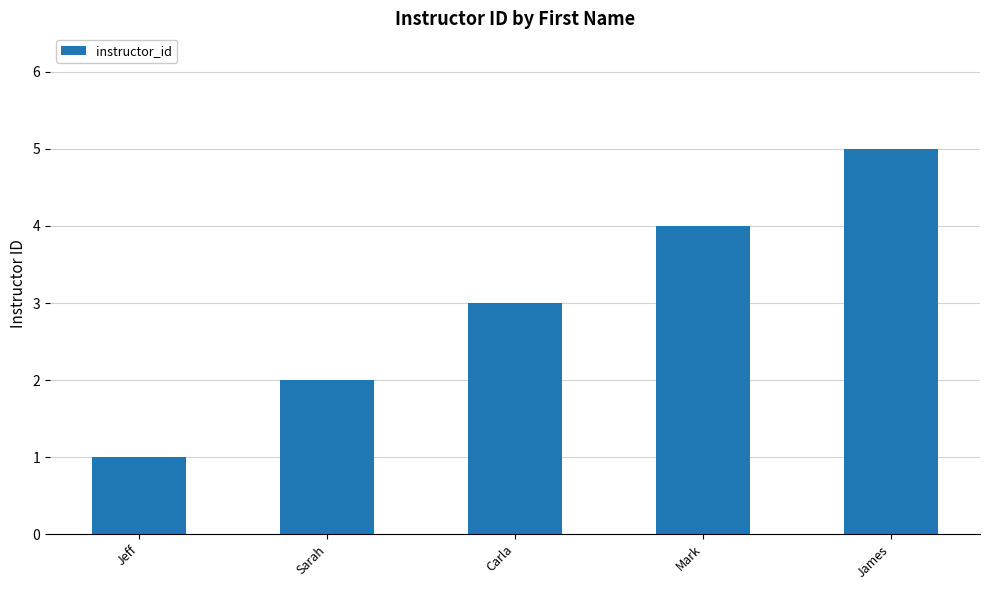

What is the change in value from Sarah to Mark?

+2